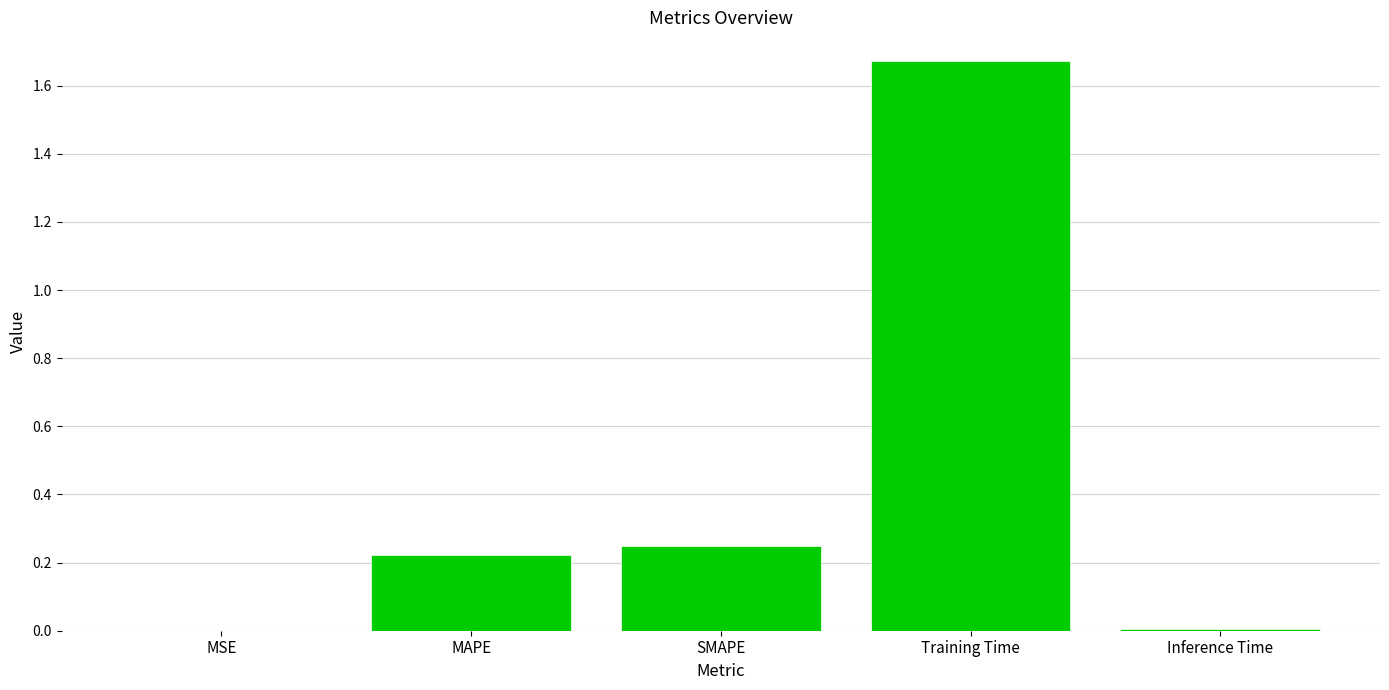

Which category has the highest value across all series?

Training Time